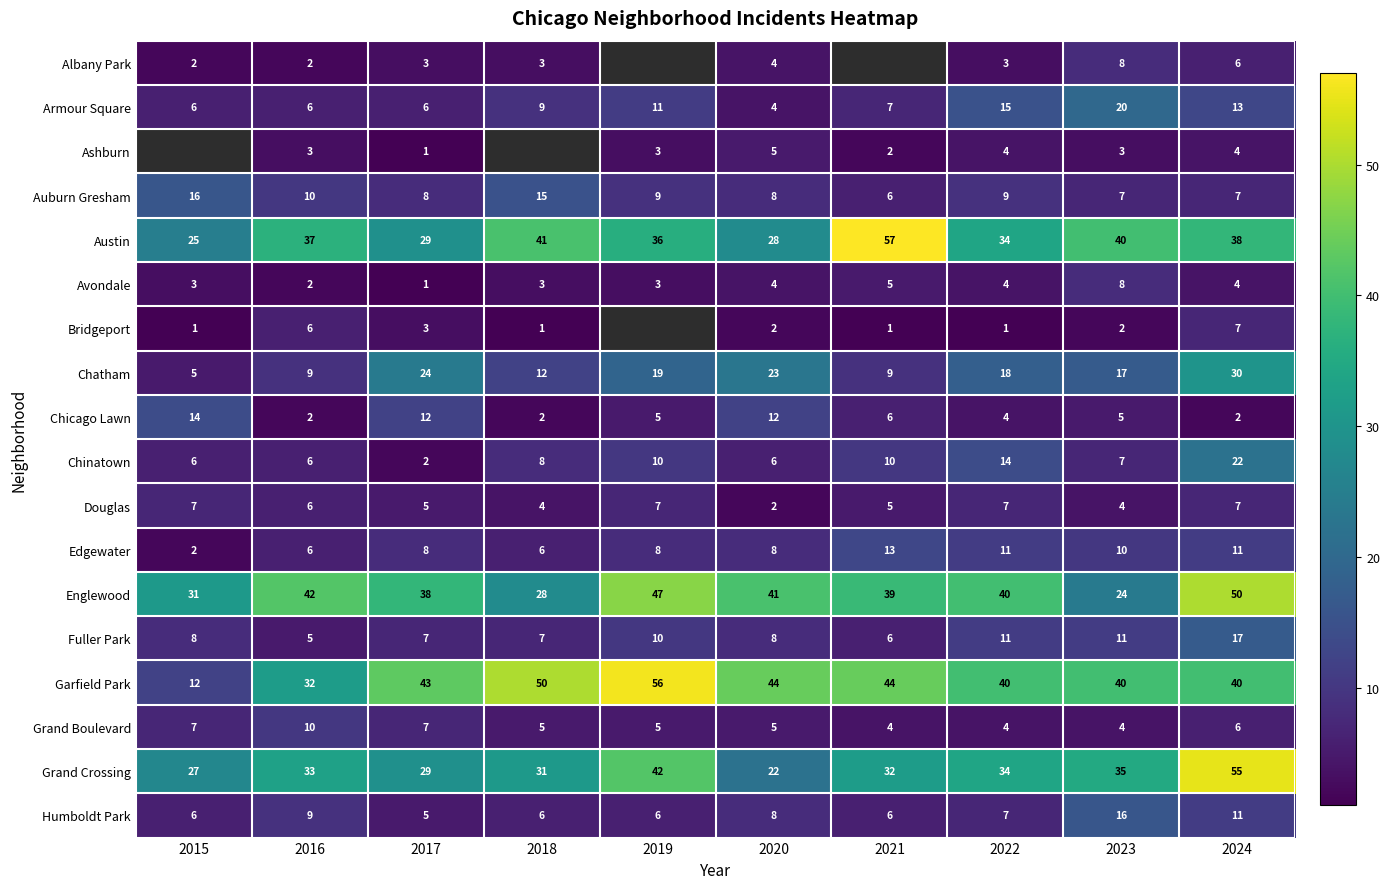

What is the difference between the highest and lowest values at 2023?

38